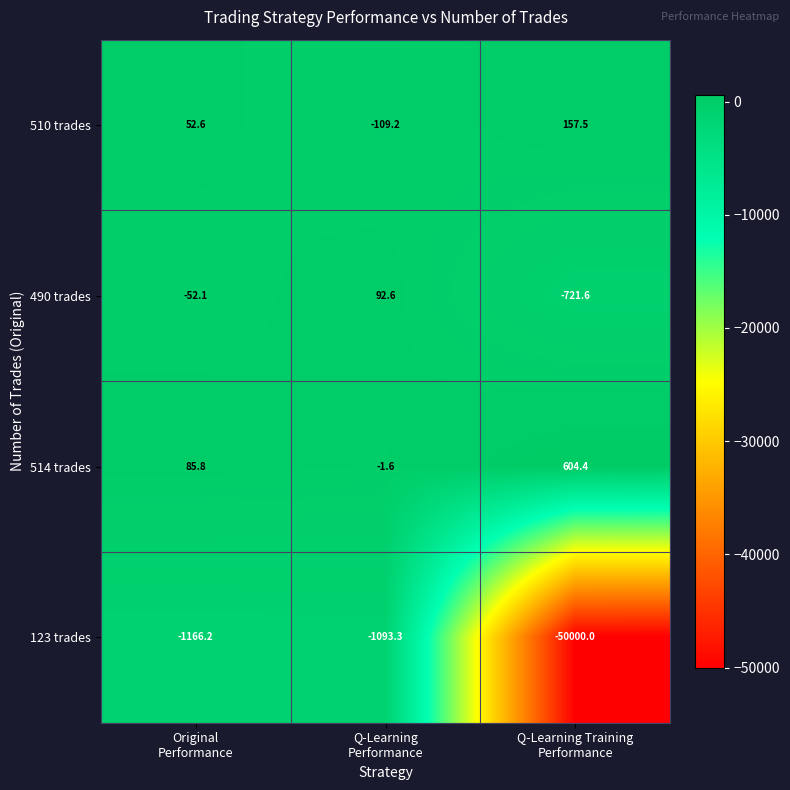

Which series has the largest total across all categories?

514 trades